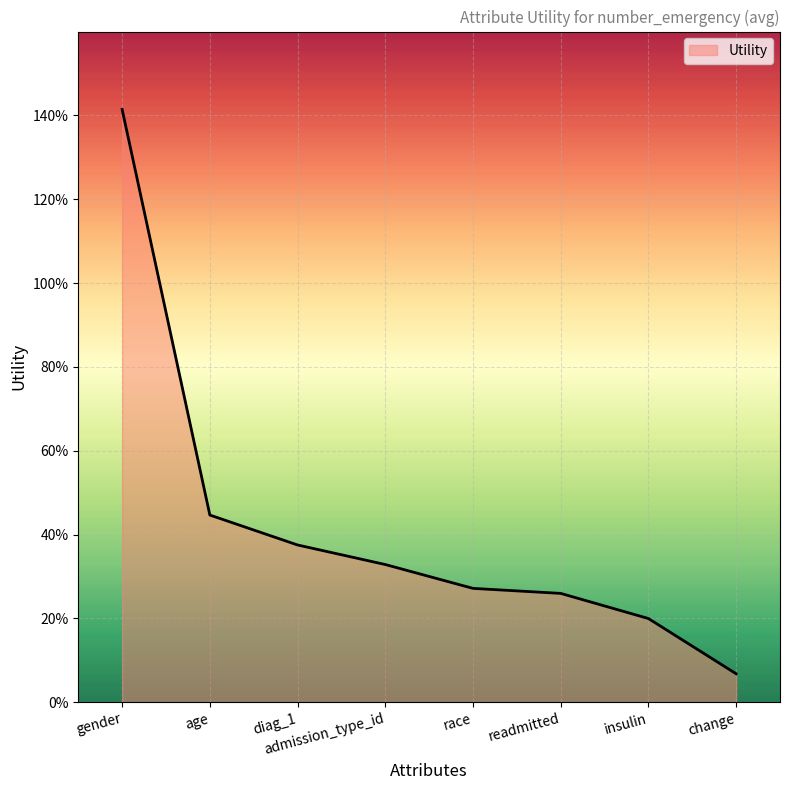

Does the chart display data point markers on the line(s)?

No